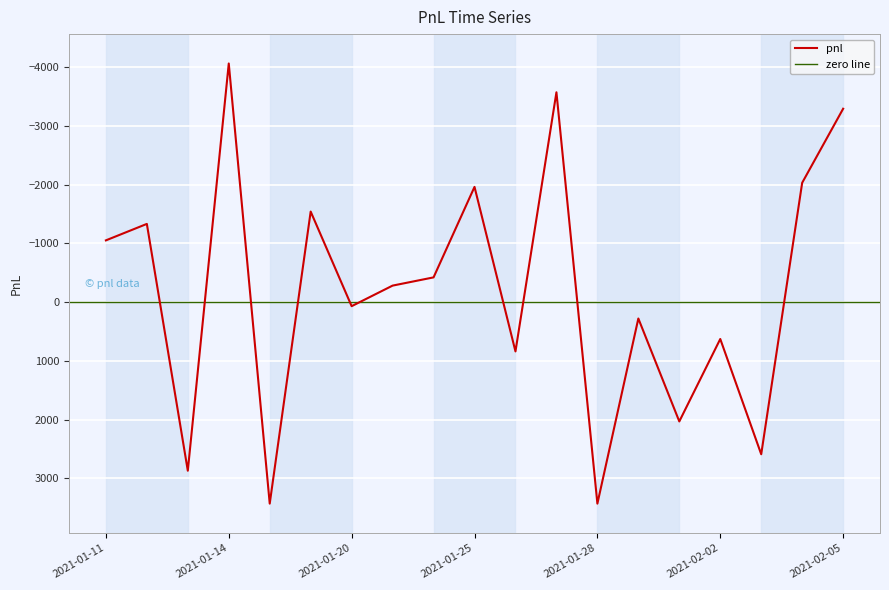

Rank the categories by value from highest to lowest.

2021-01-15, 2021-01-28, 2021-01-13, 2021-02-03, 2021-02-01, 2021-01-26, 2021-02-02, 2021-01-29, 2021-01-20, 2021-01-21, 2021-01-22, 2021-01-11, 2021-01-12, 2021-01-19, 2021-01-25, 2021-02-04, 2021-02-05, 2021-01-27, 2021-01-14